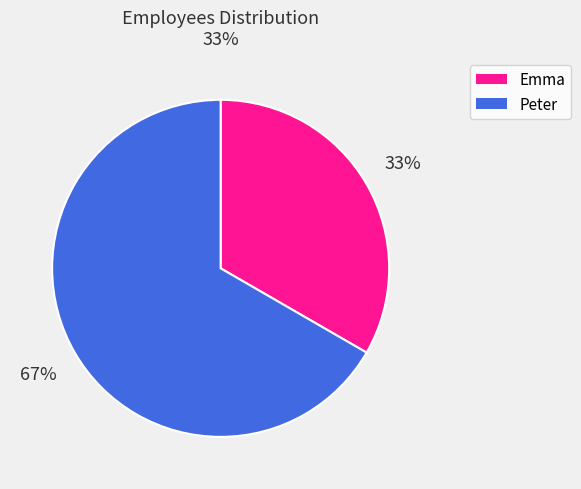

To the nearest percent, what percentage of the pie is Emma?

33%